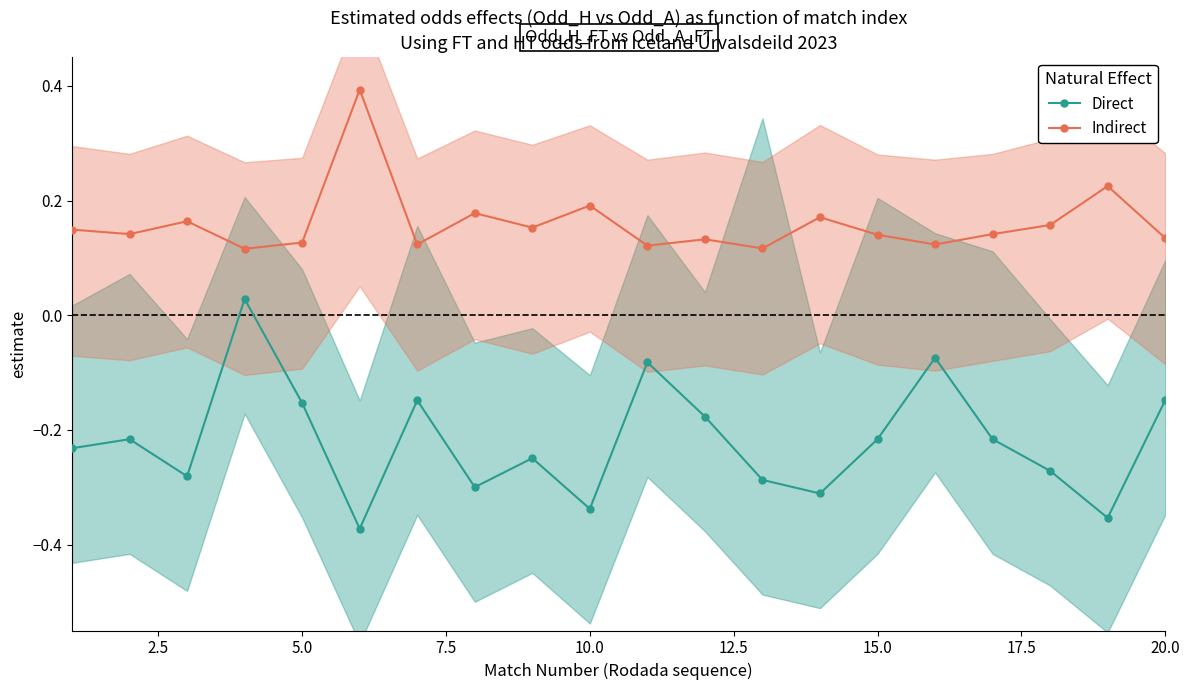

True or false: Direct and Indirect cross at least once.

False